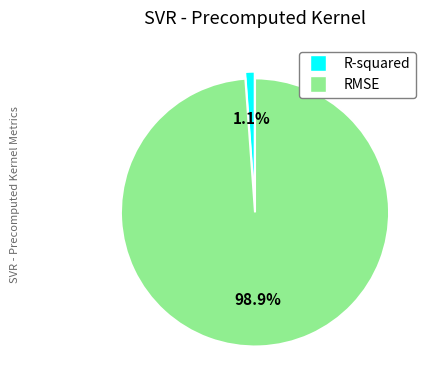

How much of the chart is everything except RMSE?

1.1%